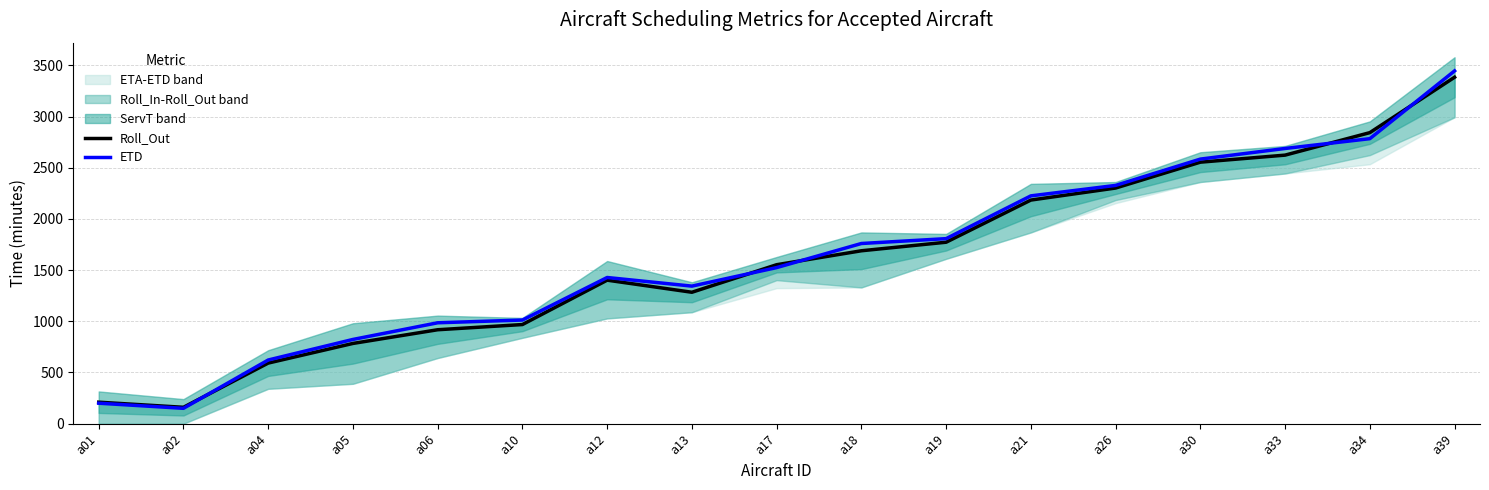

True or false: Roll_Out has more than 1 interior local peaks.

False